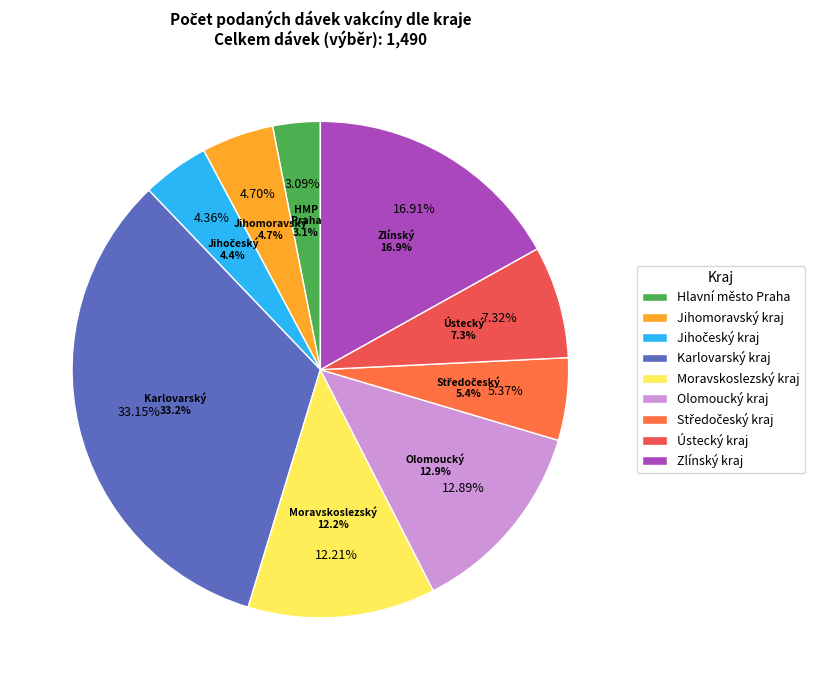

Rank the categories by value from highest to lowest.

Karlovarský kraj, Zlínský kraj, Olomoucký kraj, Moravskoslezský kraj, Ústecký kraj, Středočeský kraj, Jihomoravský kraj, Jihočeský kraj, Hlavní město Praha